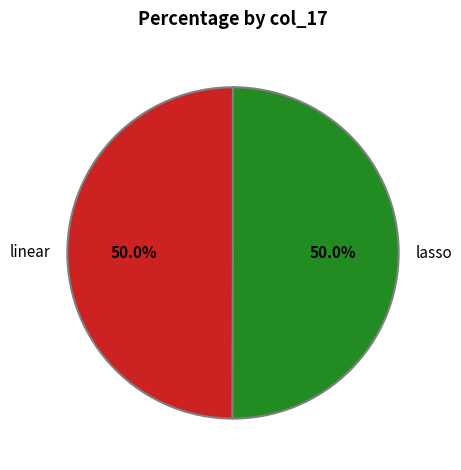

What is the ratio of the value at lasso to the value at linear?

1.0